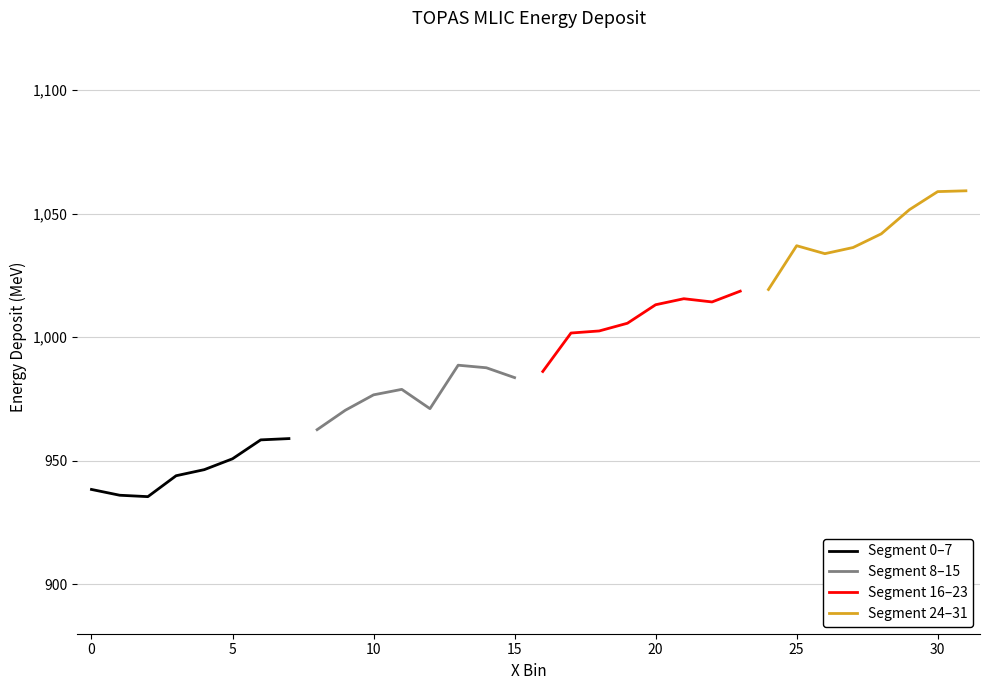

Between 5 and 25, which series saw the biggest shift?

Segment 24–31